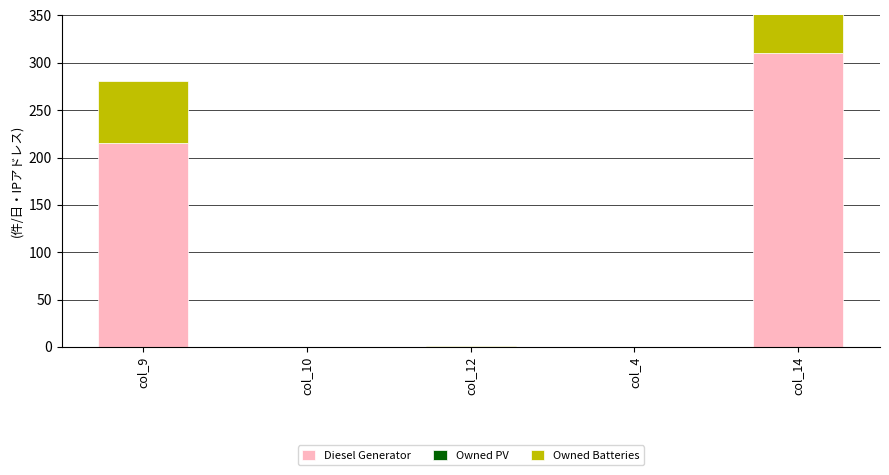

What are all the series names shown in the legend?

Diesel Generator, Owned PV, Owned Batteries